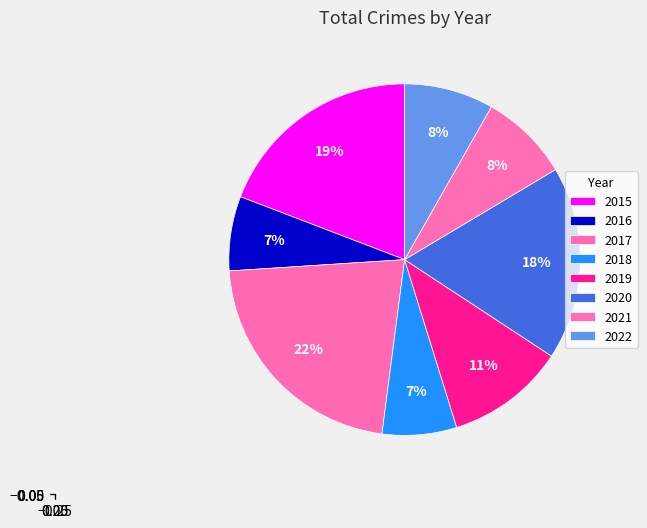

How many segments does this pie chart have?

8